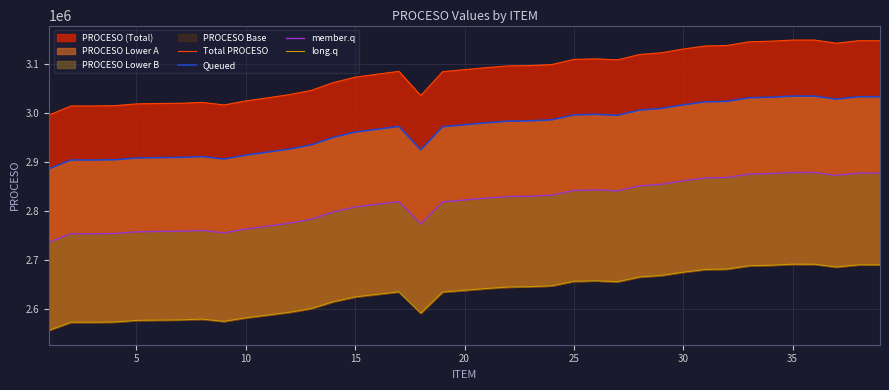

How many values in the long.q series exceed 2637388?

20